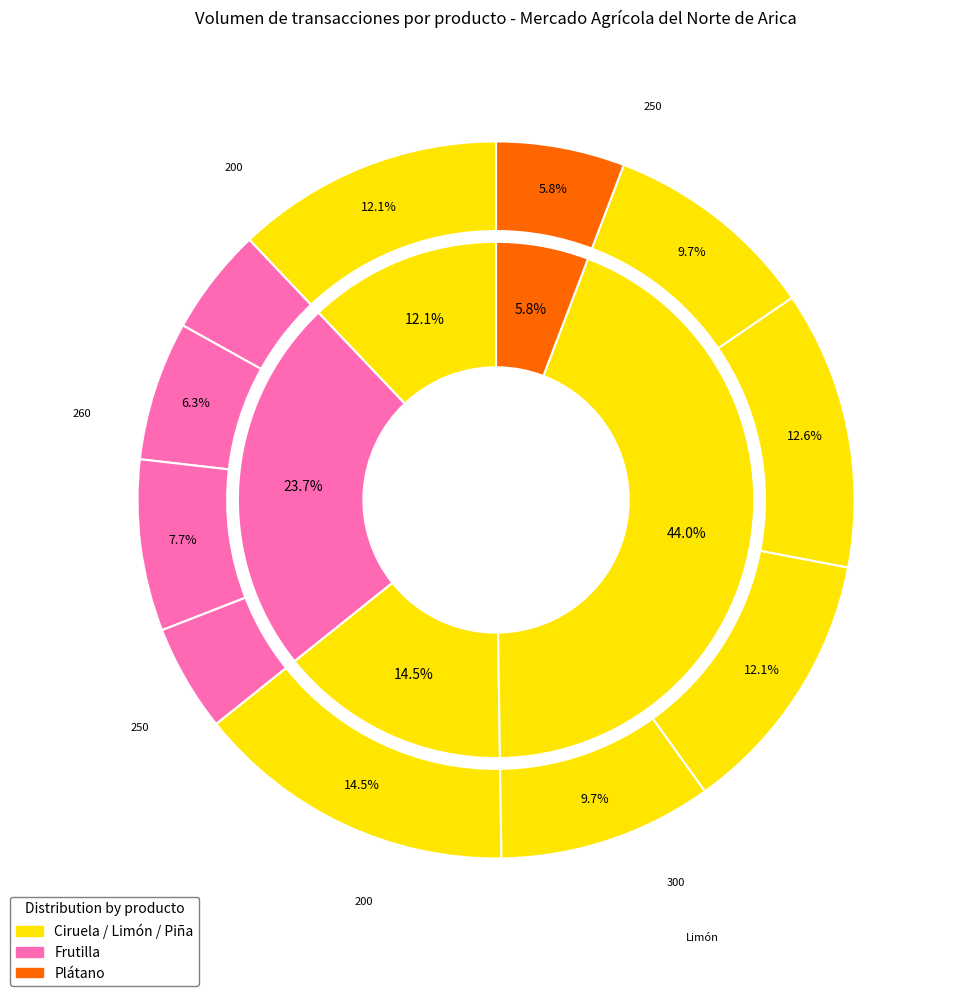

What percentage is the Piña (Tercera) slice, to the nearest percent?

10%